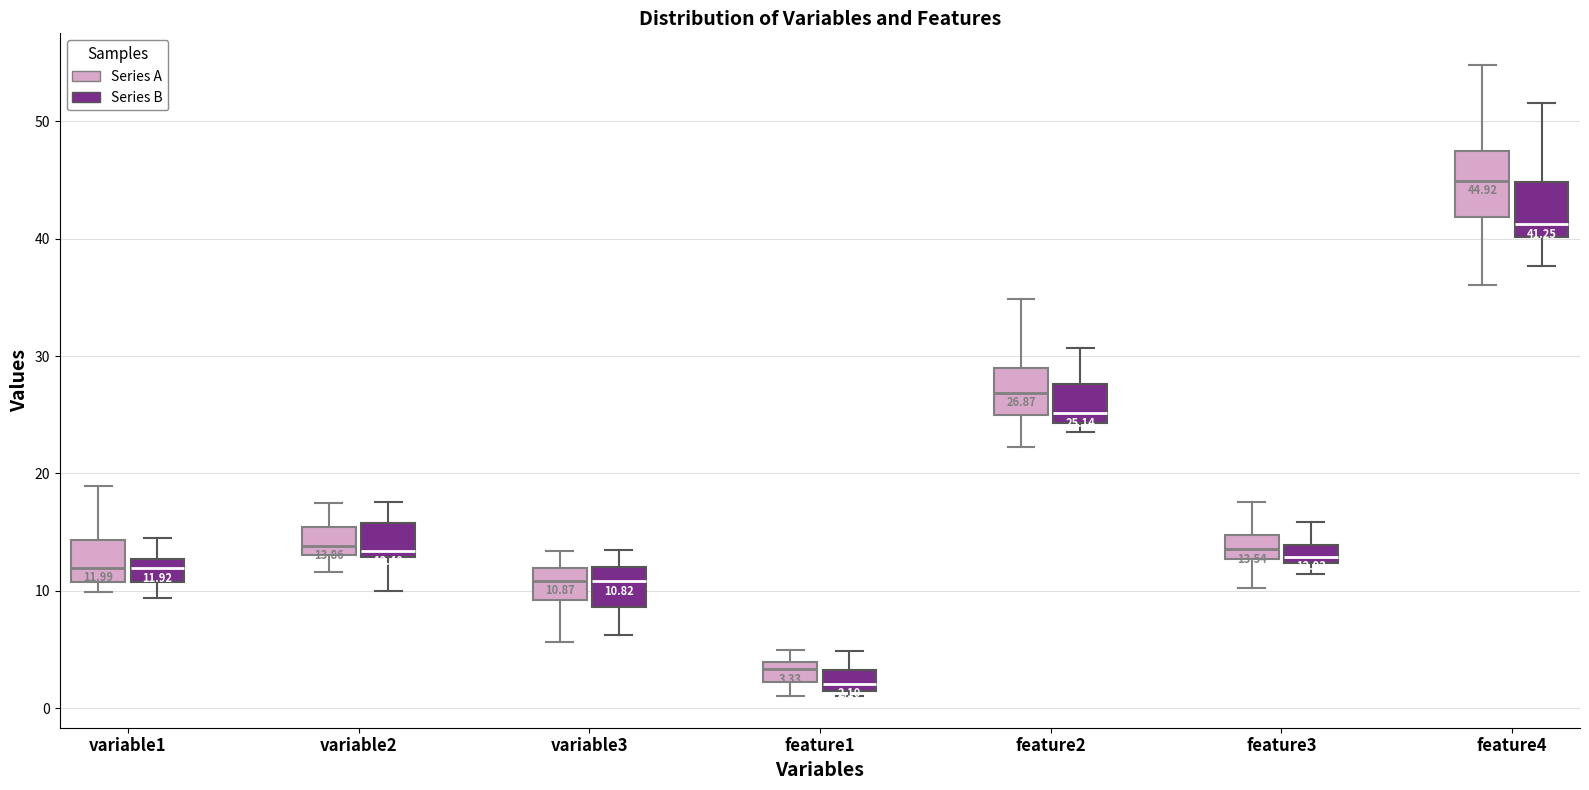

Which box's median line is the lowest?

feature1 (Series B)